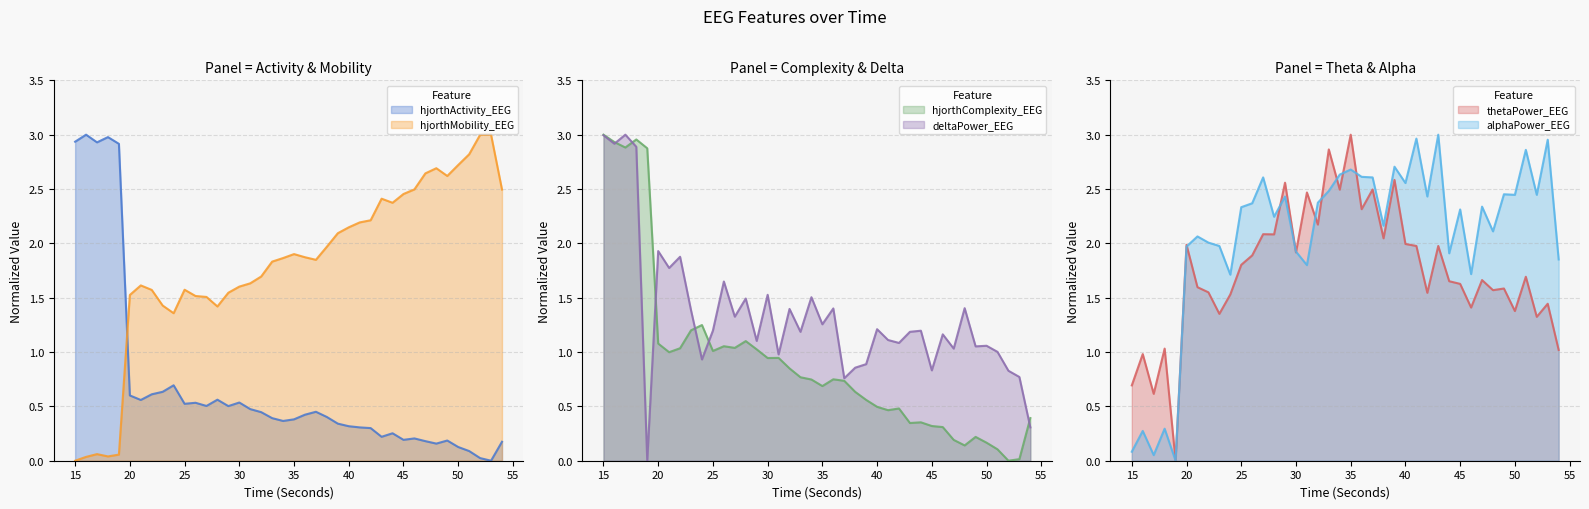

At how many categories does at least one series exceed 0?

40